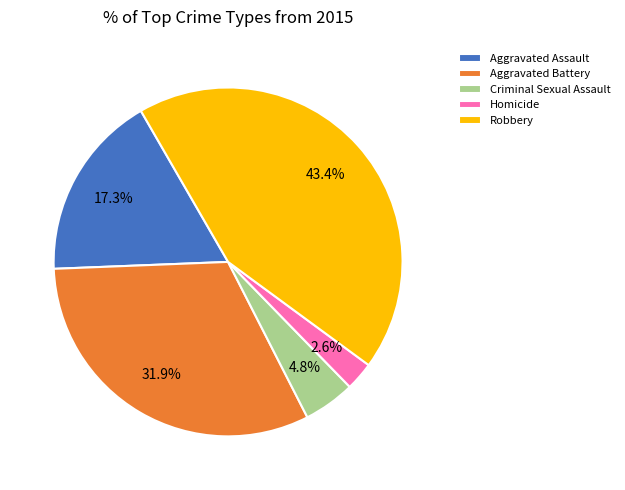

Rank the categories by value from highest to lowest.

Robbery, Aggravated Battery, Aggravated Assault, Criminal Sexual Assault, Homicide